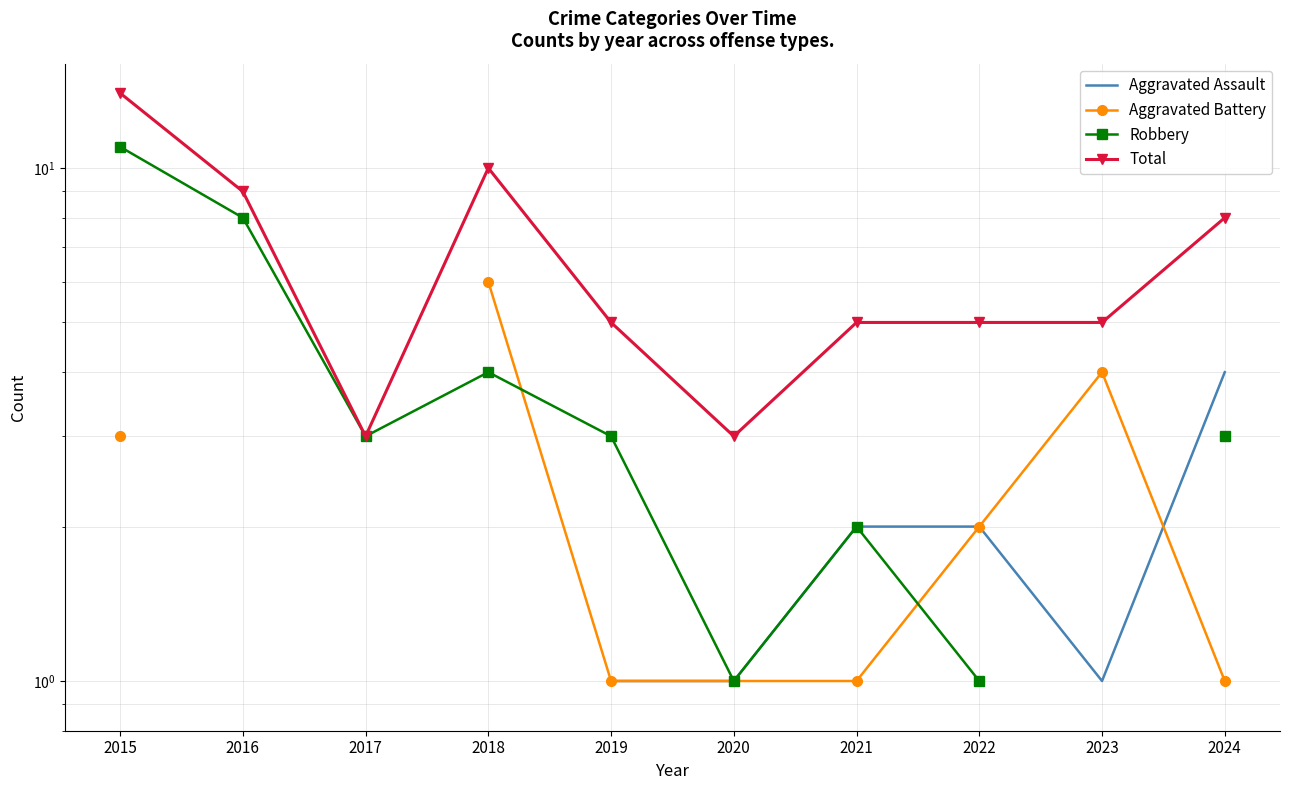

What is the maximum value shown in the chart?

14.0